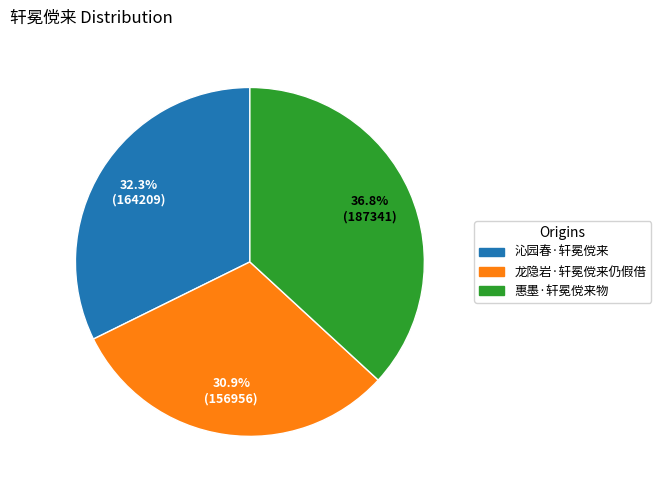

To the nearest percent, what is the difference between the largest and smallest slice percentages?

6%